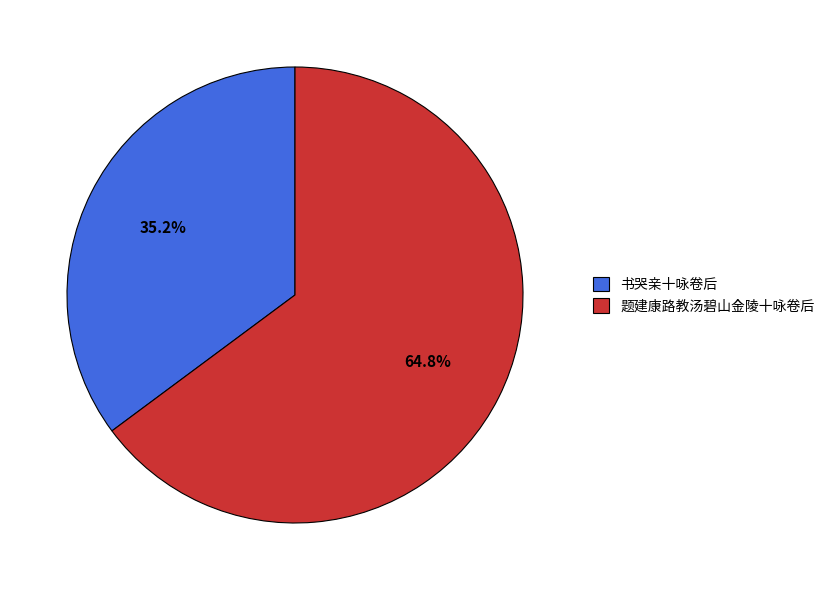

Which slice is the largest?

题建康路教汤碧山金陵十咏卷后